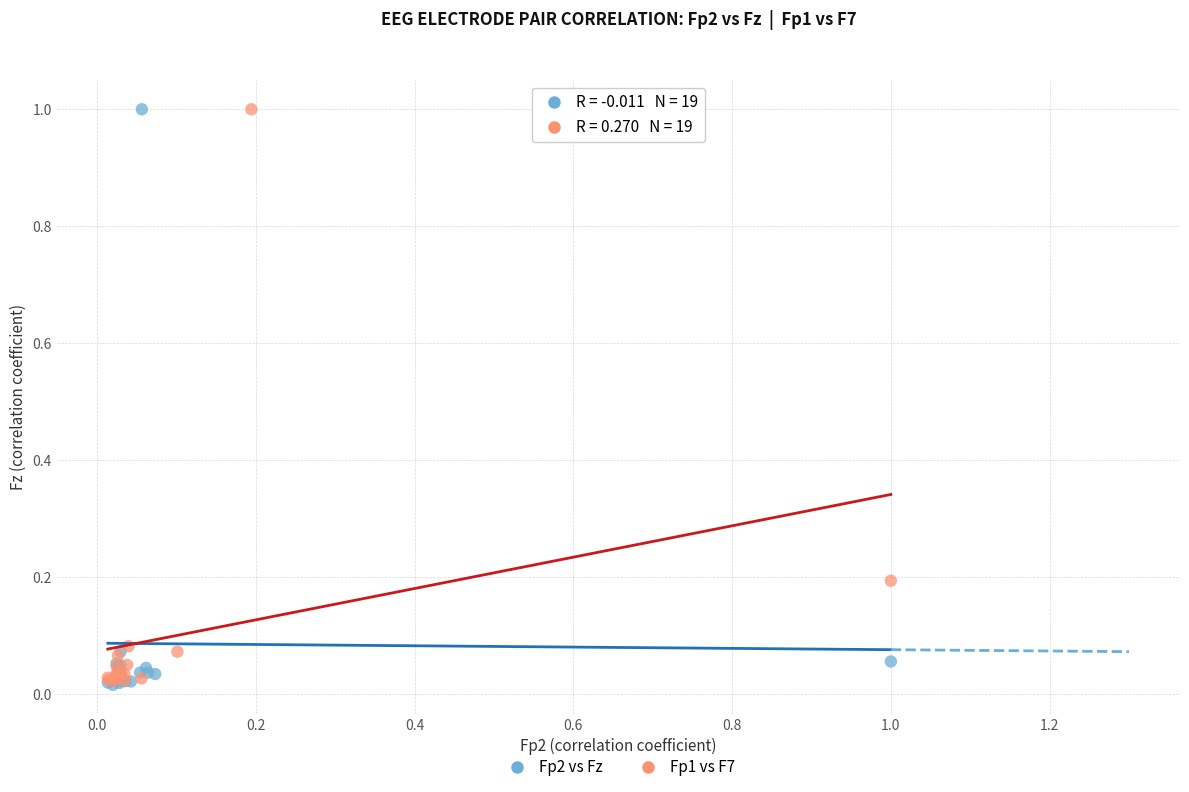

What are all the series names shown in the legend?

Fp2 vs Fz, Fp1 vs F7